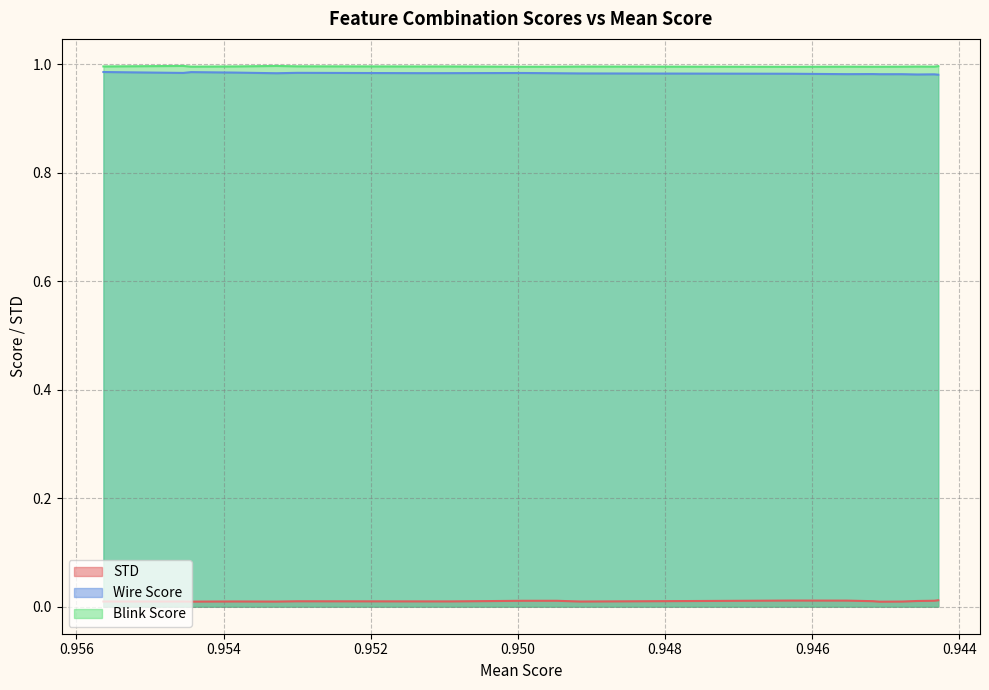

At which category does the chart reach its minimum across all series?

0.9450840002950323